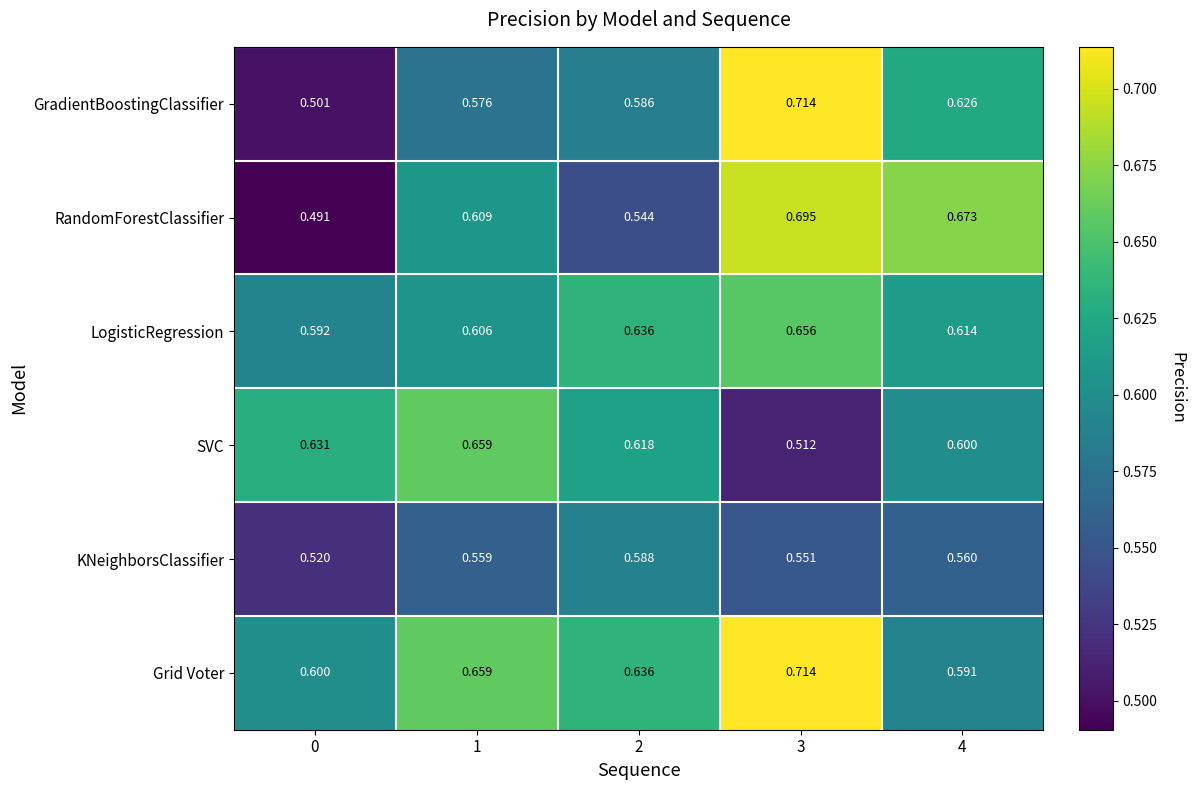

Between 0 and 2, which series saw the biggest shift?

GradientBoostingClassifier